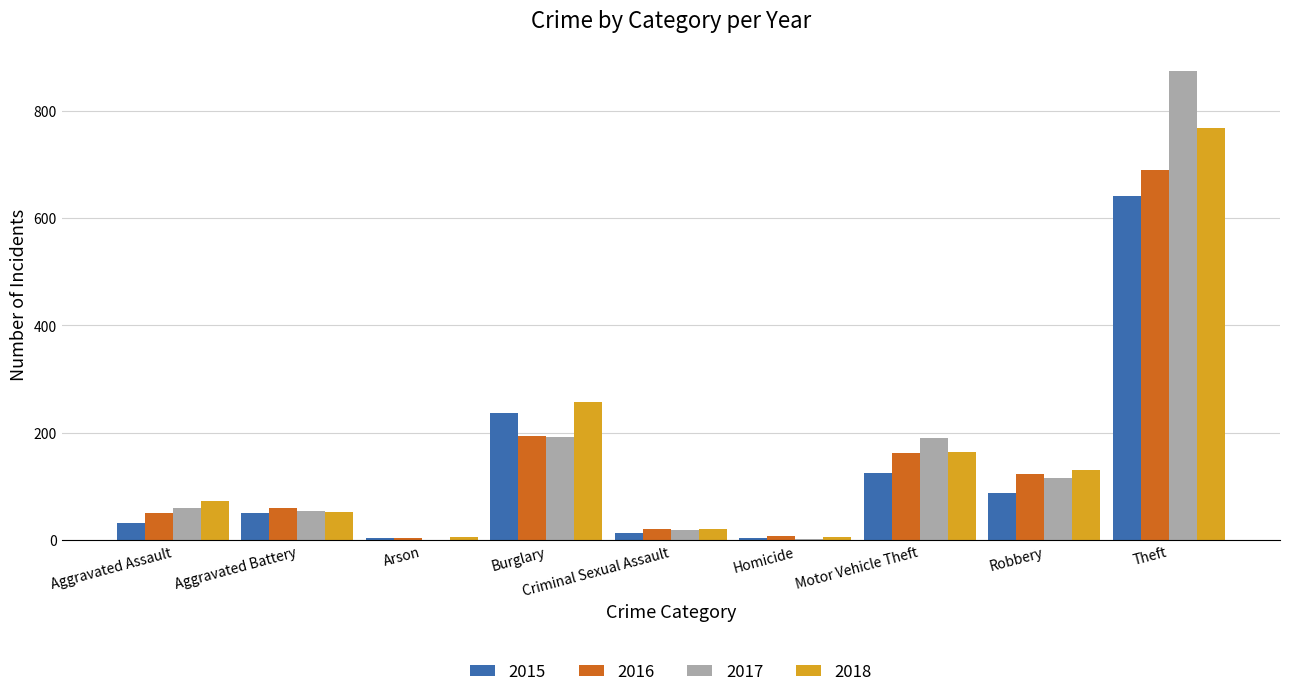

Are the bars horizontal?

No